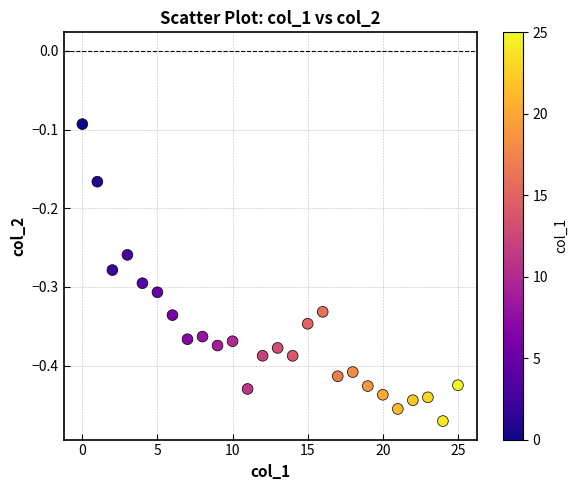

What is the range of Y values (max minus min)?

0.4